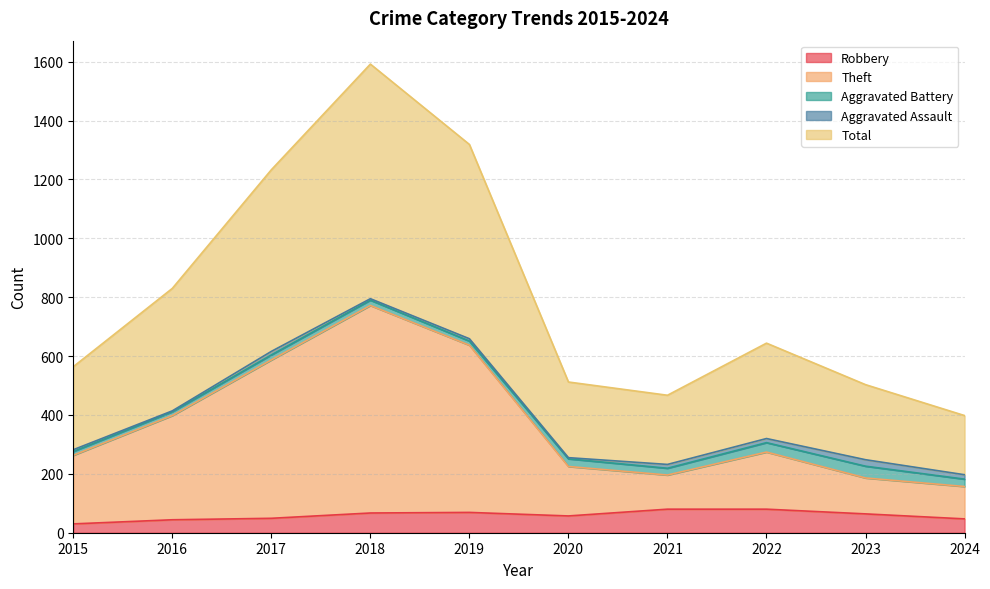

What is the sum of all Robbery values?

587